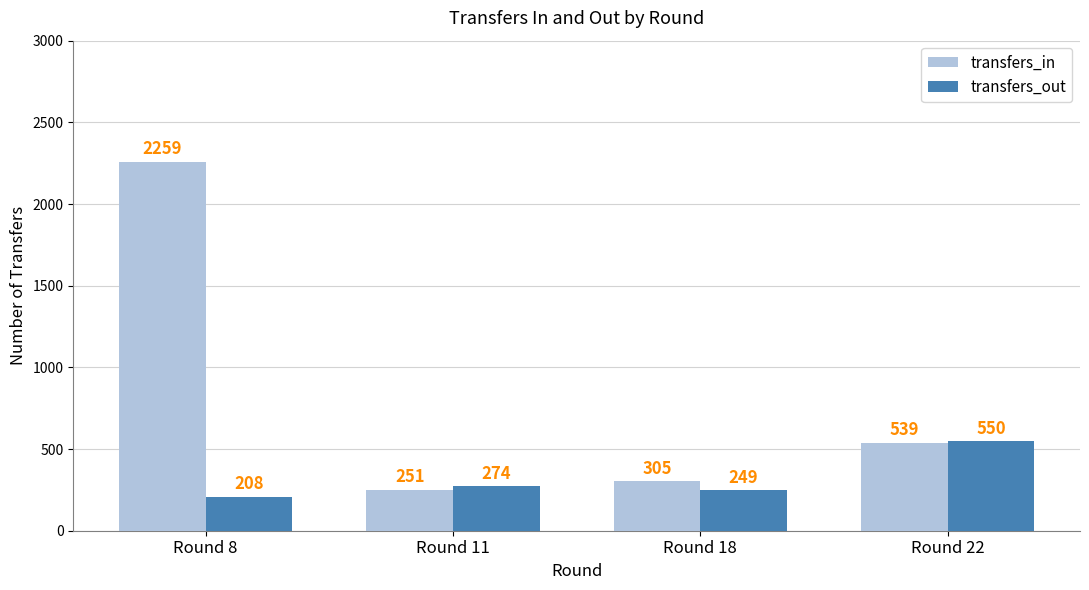

Which series changed the most between Round 11 and Round 22?

transfers_in